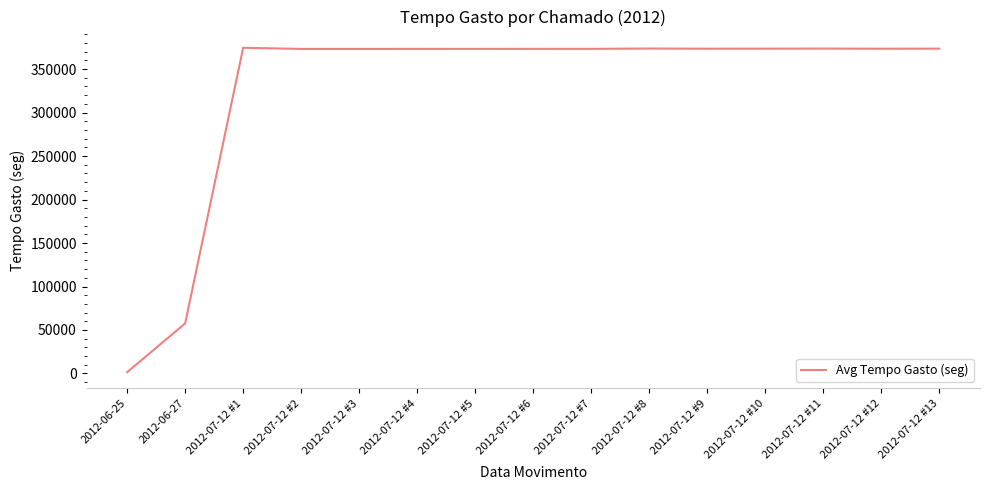

What position from the left is 2012-07-12 #11?

13